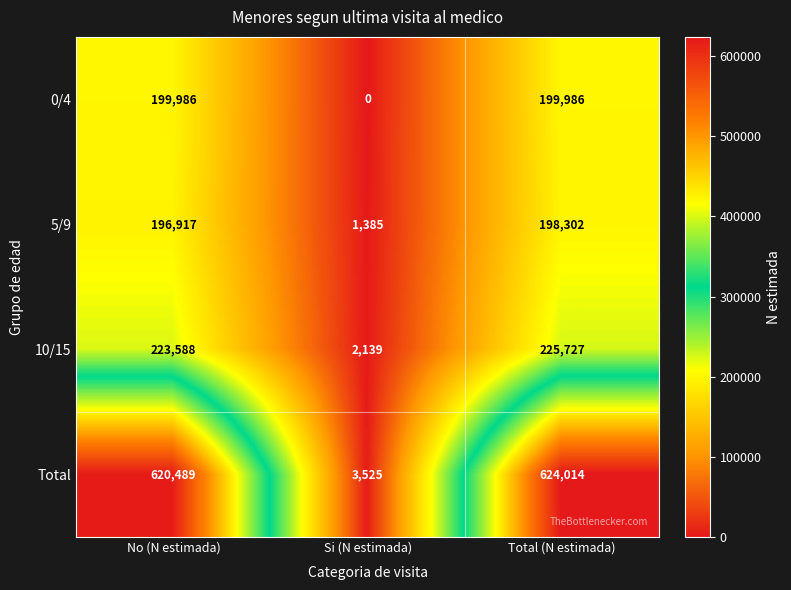

Which category has the lowest value across all series?

Si (N estimada)